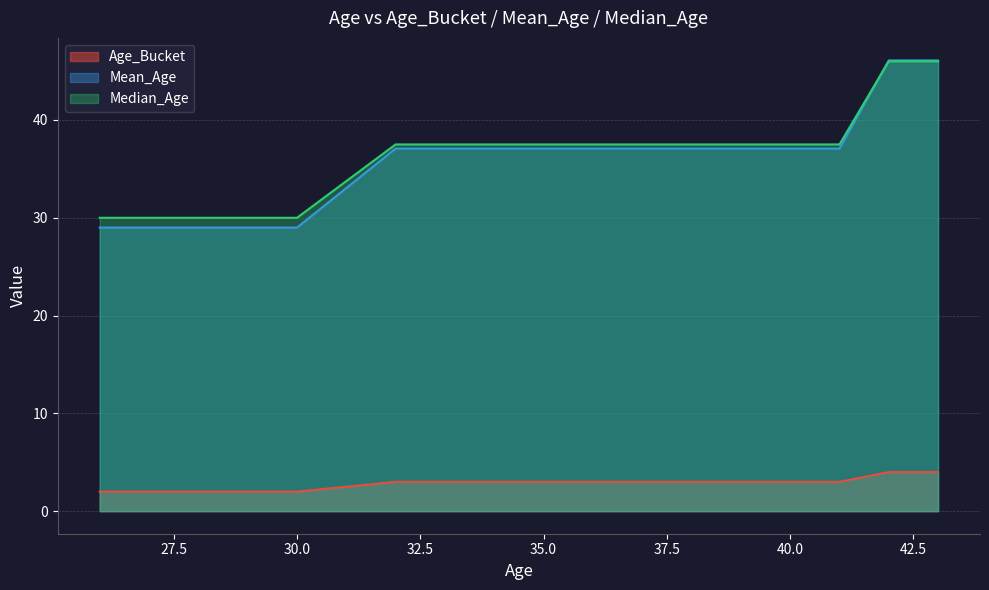

Which has a higher value, 40 or 40?

40